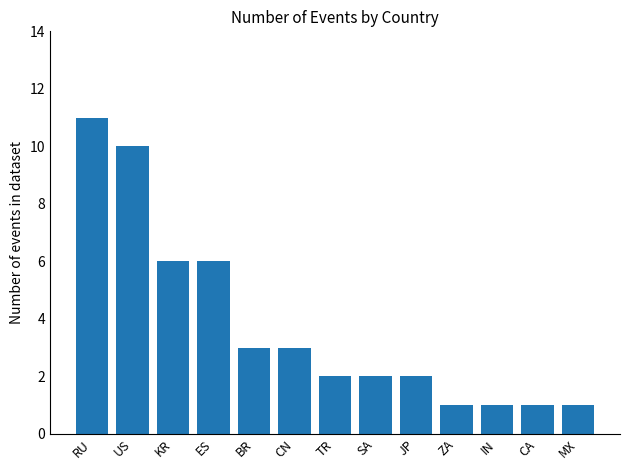

What is the label of the 2nd bar from the left?

US